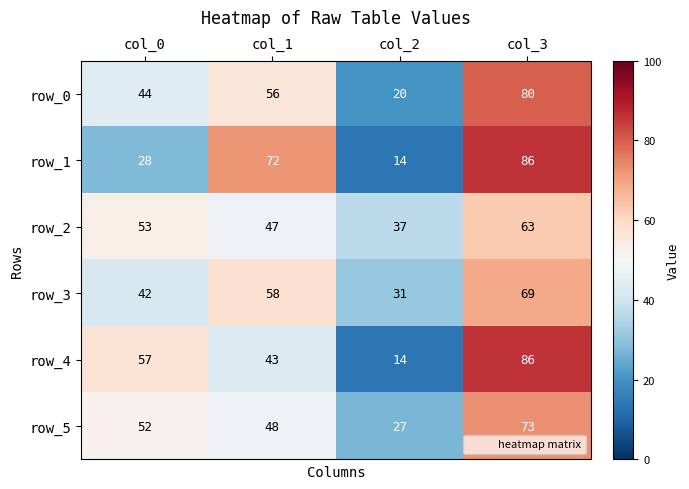

How many row_2 values are between 47 and 63?

3